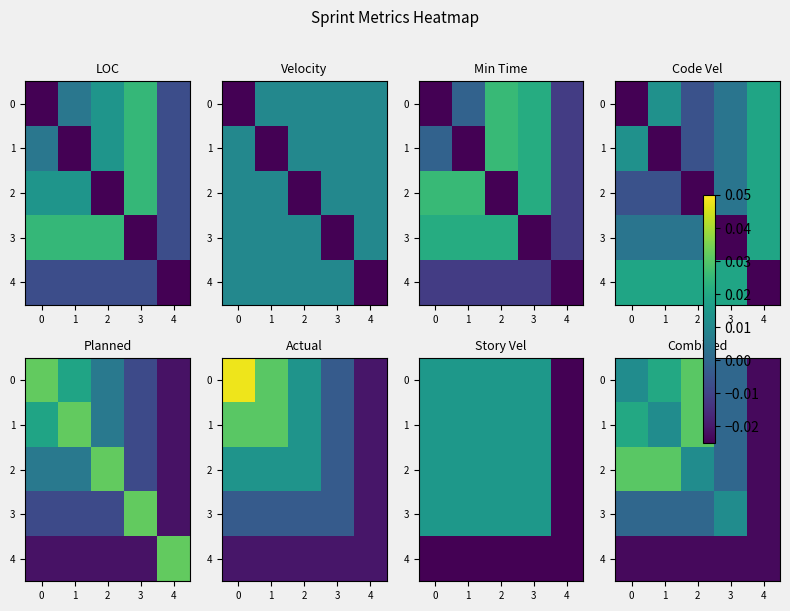

Which category has the lowest value across all series?

4